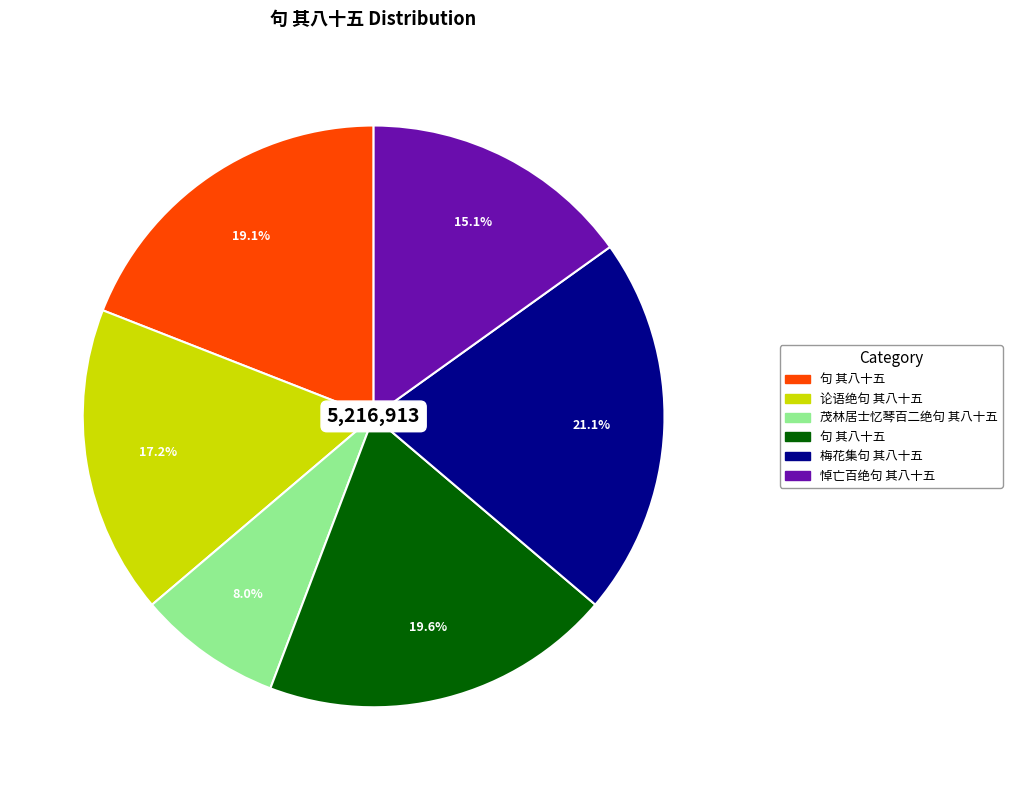

Is there any slice that represents more than half of the pie?

No